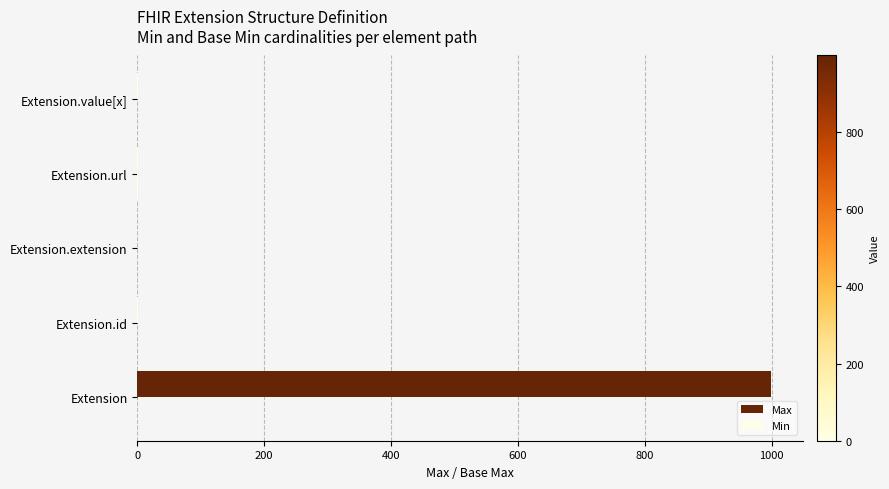

How many distinct data groups are displayed?

2